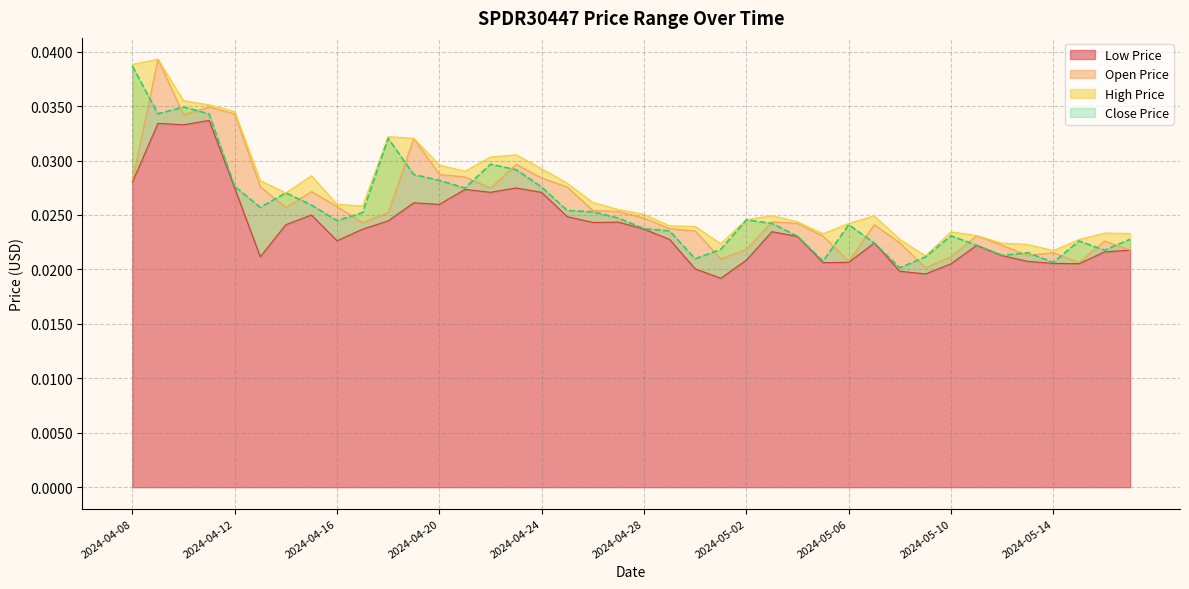

At which category is the sum across all series the highest?

2024-04-09